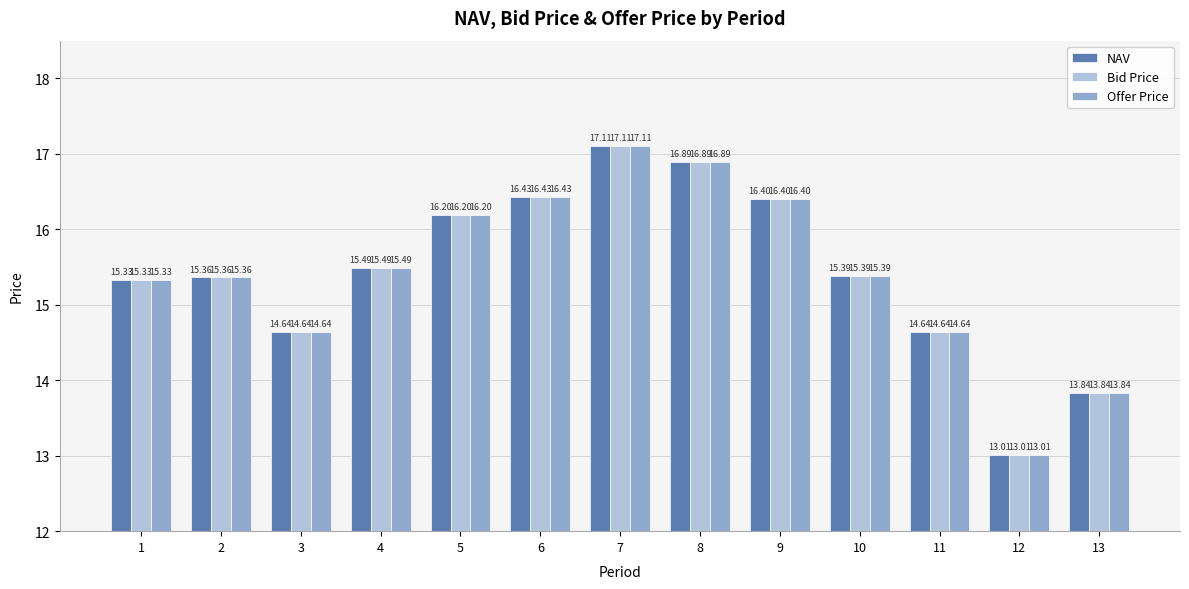

Reading left to right, extract all data points from this chart.

NAV: 15.3	15.4	14.6	15.5	16.2	16.4	17.1	16.9	16.4	15.4	14.6	13.0	13.8
Bid Price: 15.3	15.4	14.6	15.5	16.2	16.4	17.1	16.9	16.4	15.4	14.6	13.0	13.8
Offer Price: 15.3	15.4	14.6	15.5	16.2	16.4	17.1	16.9	16.4	15.4	14.6	13.0	13.8